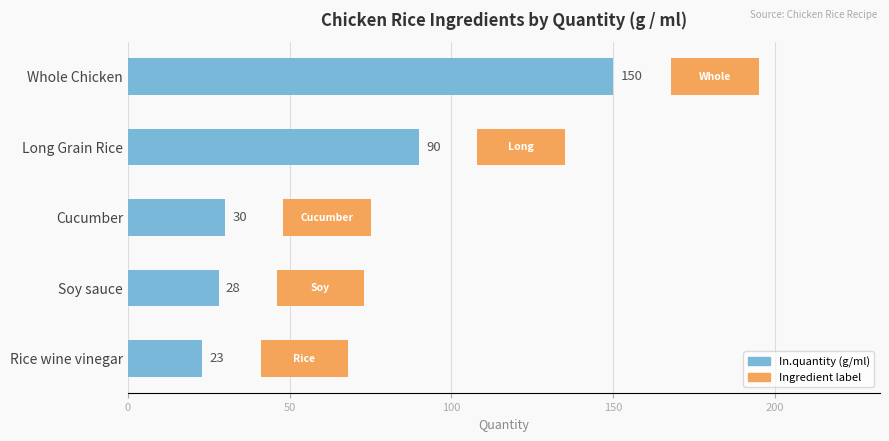

Reading right to left, what are all the values shown in this chart?

23	28	30	90	150